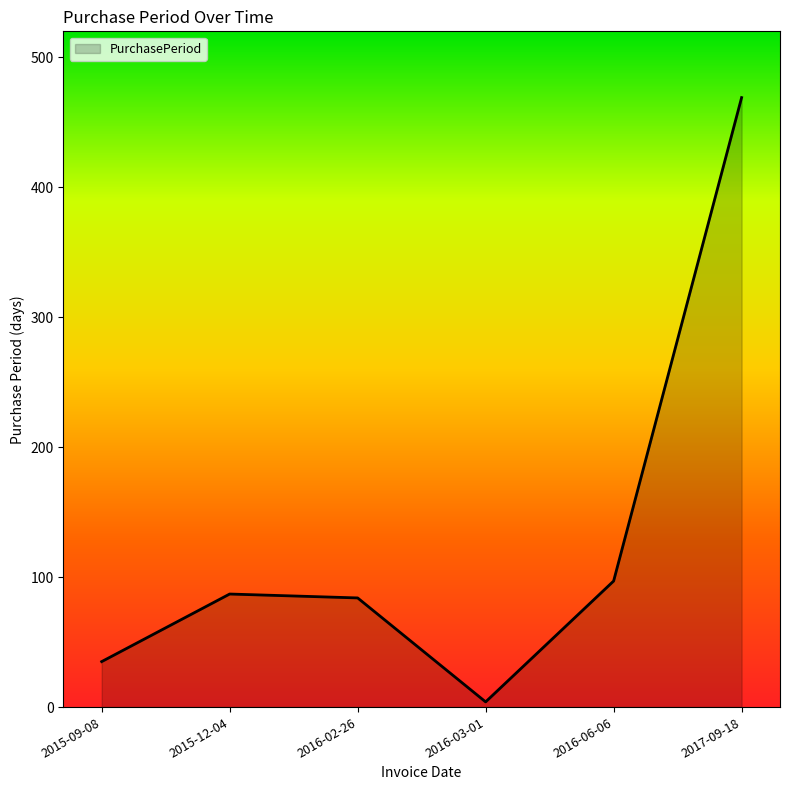

At which label is the value closest to 236?

2016-06-06